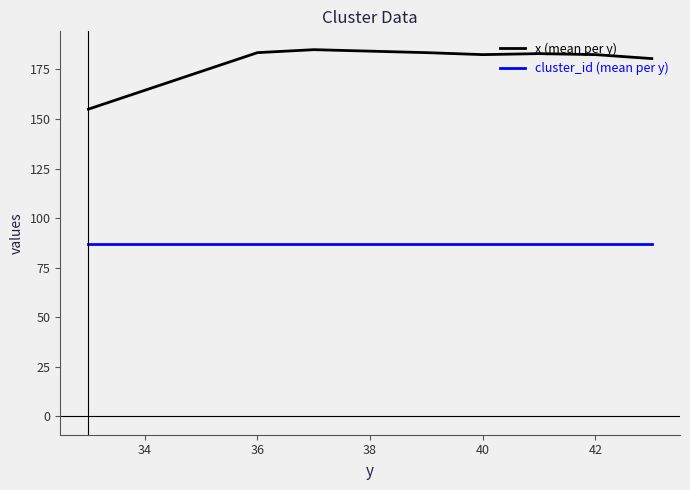

What is the greatest value displayed?

185.0